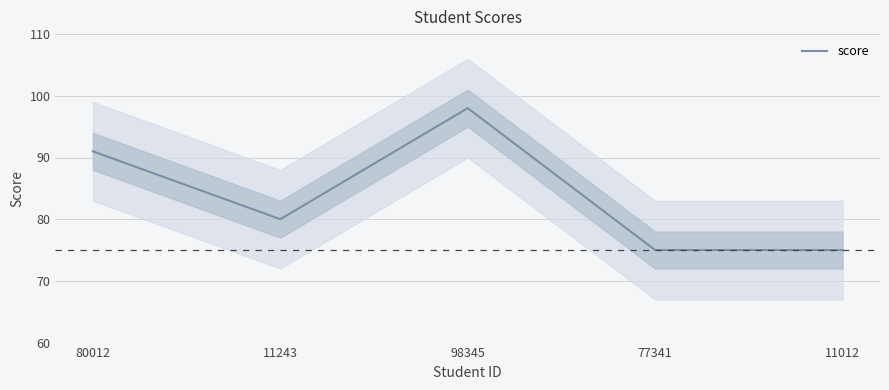

Rank the categories by value from lowest to highest.

77341, 11012, 11243, 80012, 98345